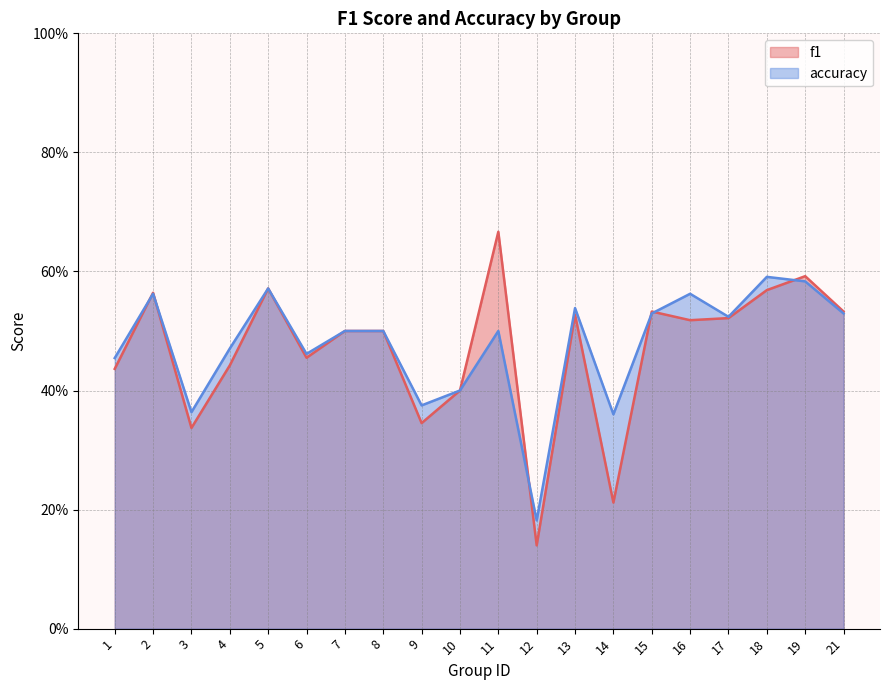

Where is the first local minimum for accuracy?

3